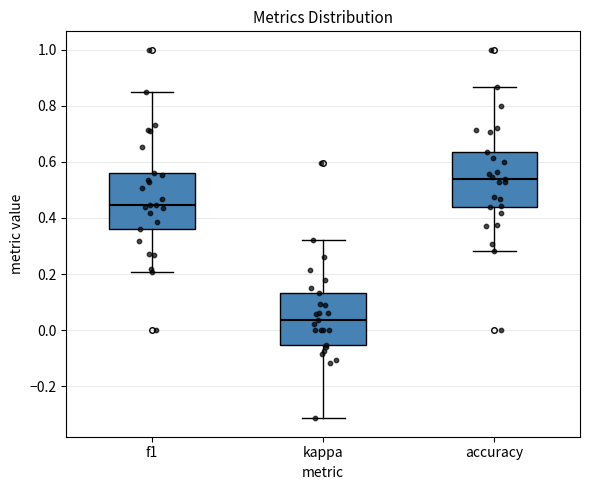

Reading left to right, transcribe this box plot: for each box, give where its median line is, the range the box spans, and where its two whiskers end, as read against the y-axis. The values are not printed on the chart, so give them approximately, as read against the axis.

f1: median 0.44, box 0.36 to 0.56, whiskers 0.20 to 0.86
kappa: median 0.04, box -0.06 to 0.14, whiskers -0.32 to 0.32
accuracy: median 0.54, box 0.44 to 0.64, whiskers 0.28 to 0.86